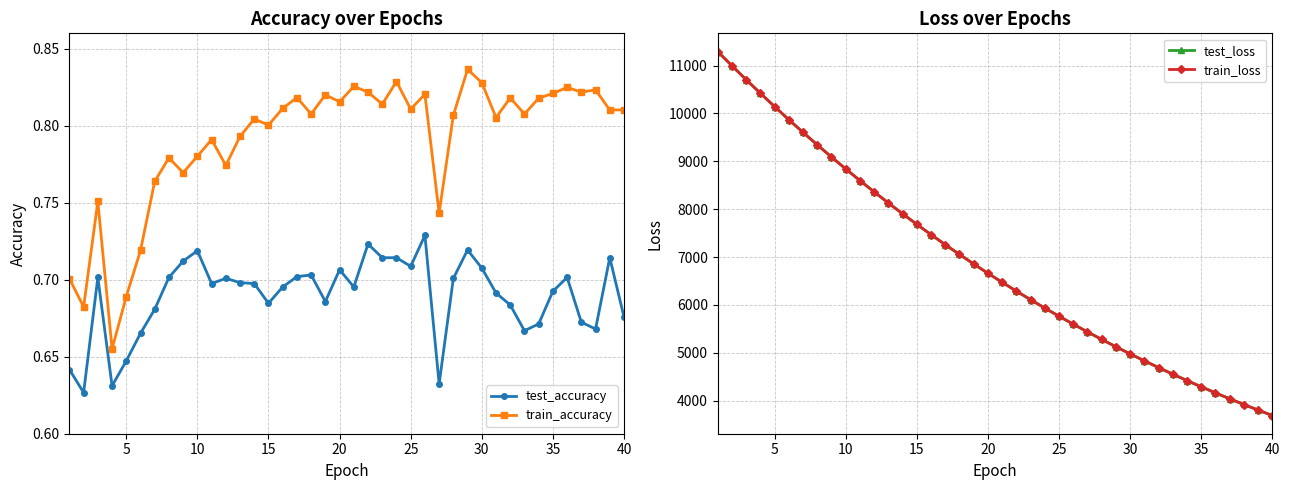

At how many categories does at least one series exceed 759?

40